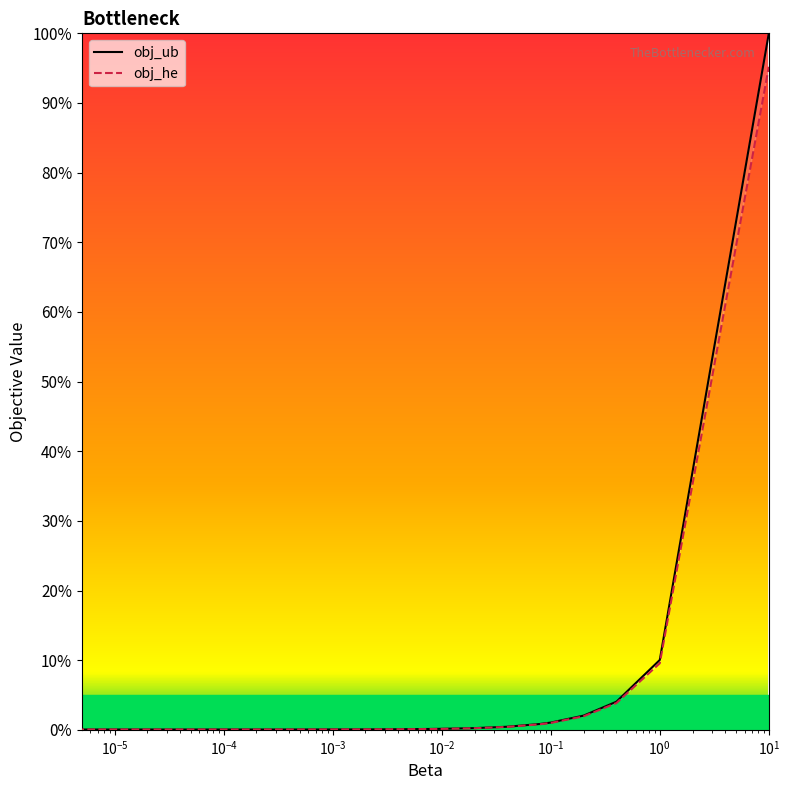

Which series has the largest range (max minus min)?

obj_ub